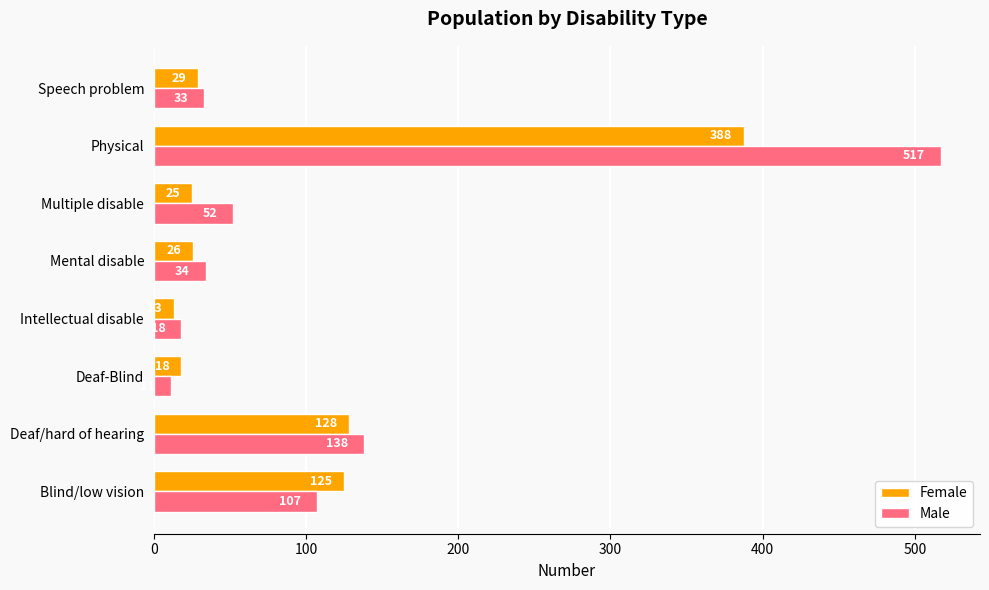

What is the sum of the Female values at Deaf-Blind and Blind/low vision?

143